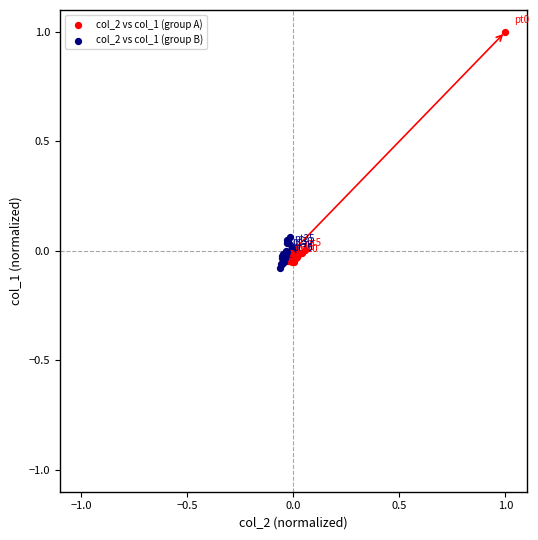

Which series contains the lowest Y value?

col_2 vs col_1 (group B)